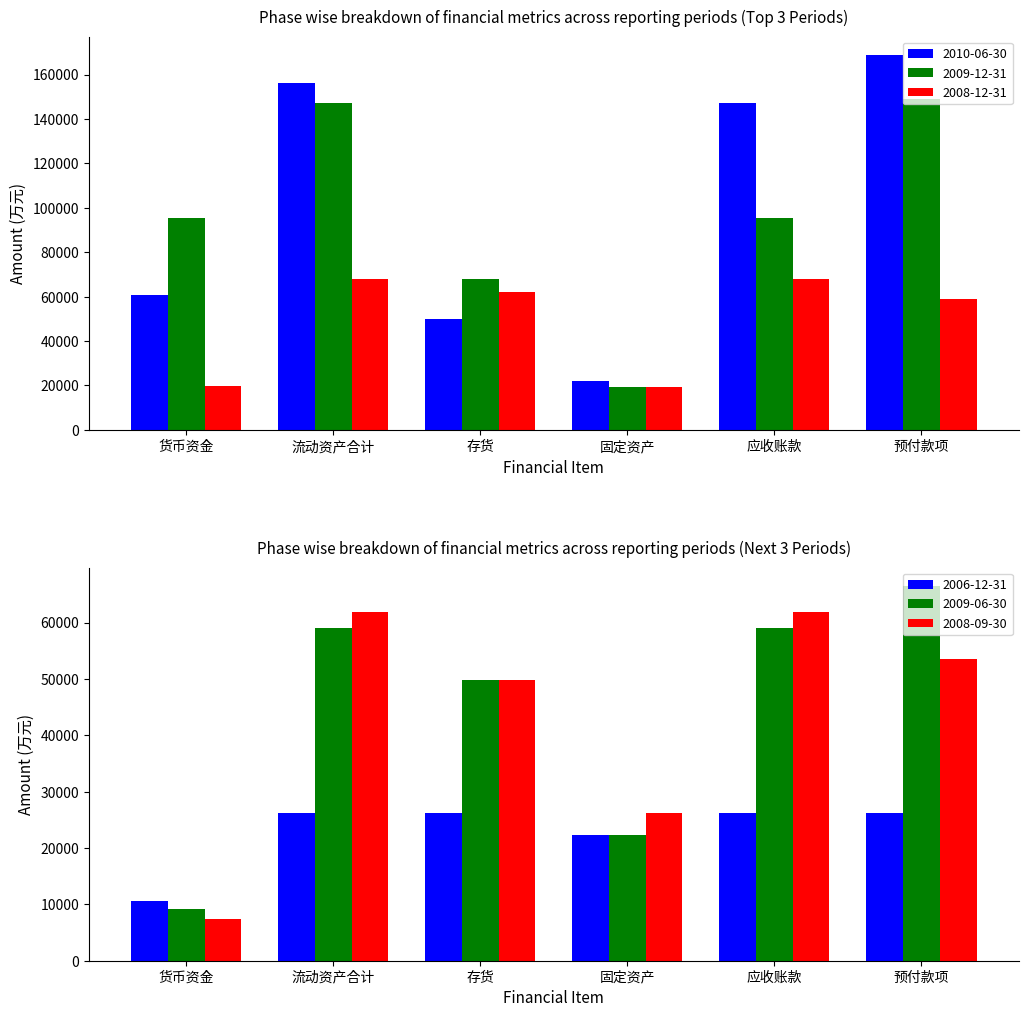

Reading right to left, extract all data points from this chart.

2010-06-30: 168607	147033	22220	49882	156173	60533
2009-12-31: 148997	95337	19281	67902	147033	95337
2008-12-31: 59044	67902	19281	61953	67902	19623
2006-12-31: 26170	26185	22220	26170	26185	10554
2009-06-30: 66446	59034	22220	49882	59034	9216
2008-09-30: 53589	61953	26185	49882	61953	7323